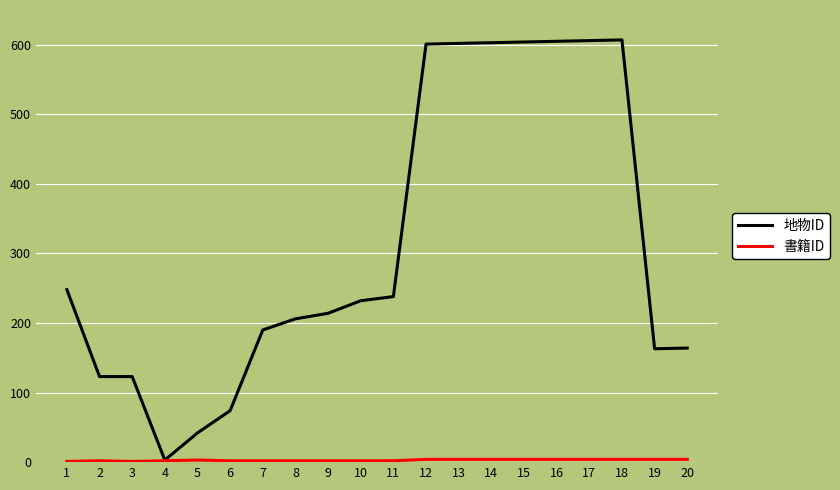

How many series are shown in this chart?

2